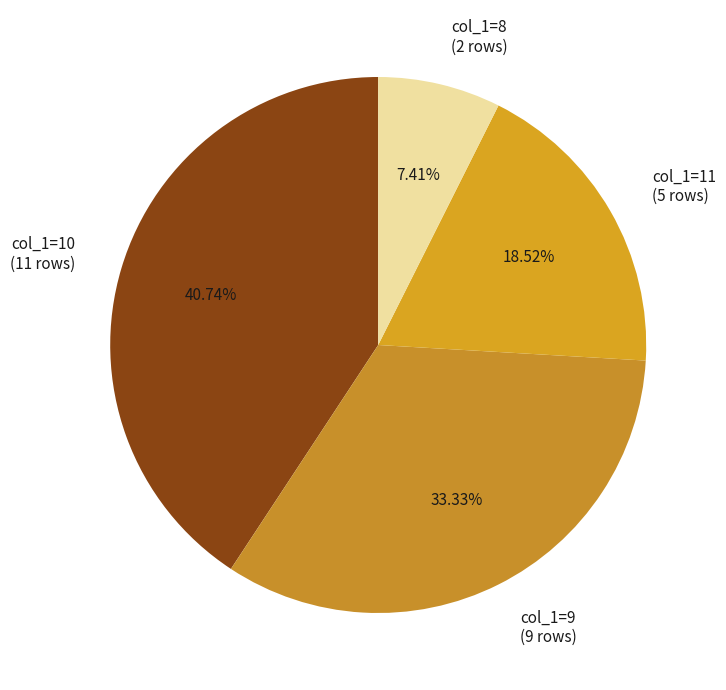

How many segments does this pie chart have?

4